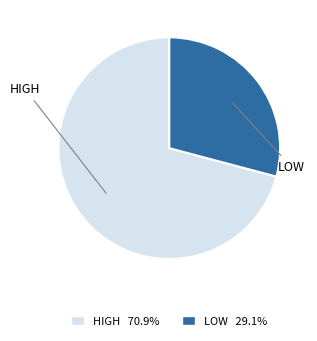

Approximately how many times larger is the value at LOW 29.1% compared to HIGH 70.9%?

0.4